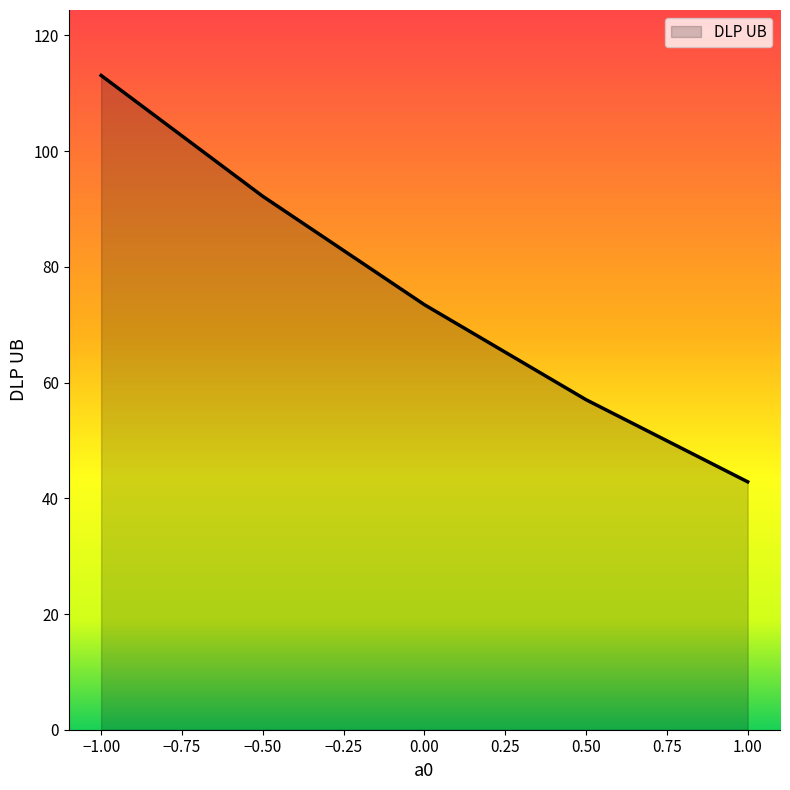

List the labels in order of value, largest first.

−1.00, −0.50, 0.00, 0.50, 1.00